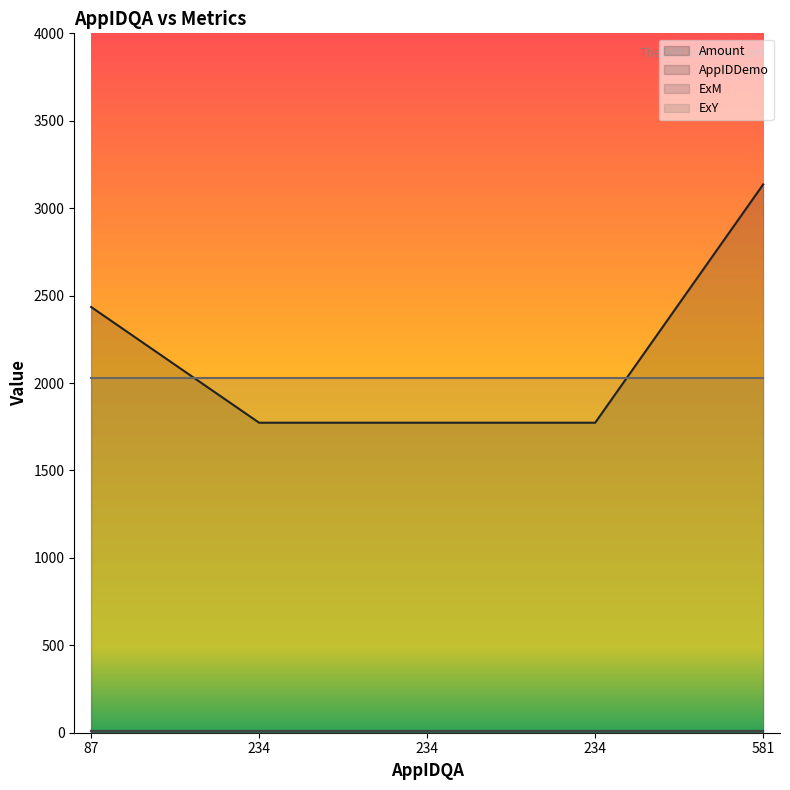

What is the total value across all series at 234?

3824.5